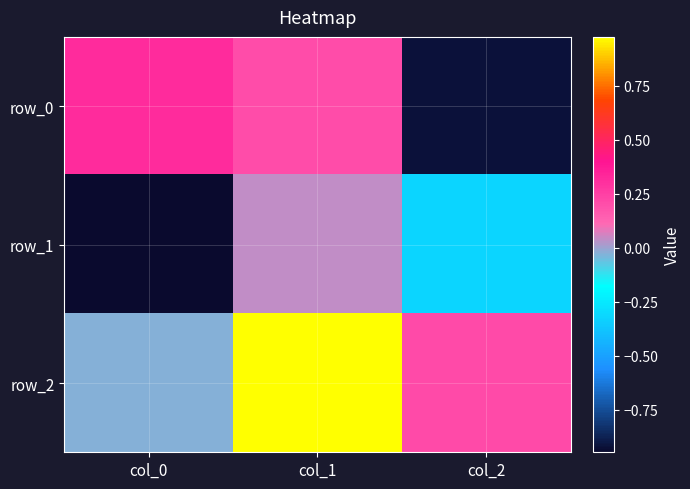

List the series in order of their peak value, lowest first.

row_1, row_0, row_2